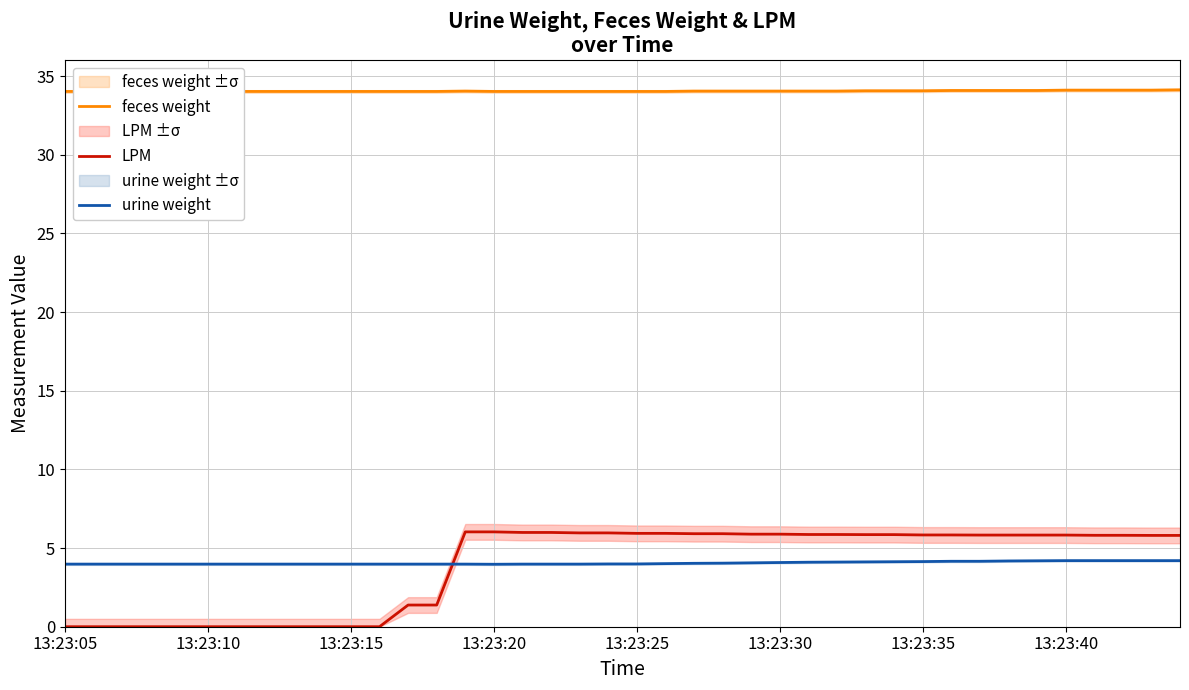

The urine weight series shows 5.8 at 32. True or false?

False